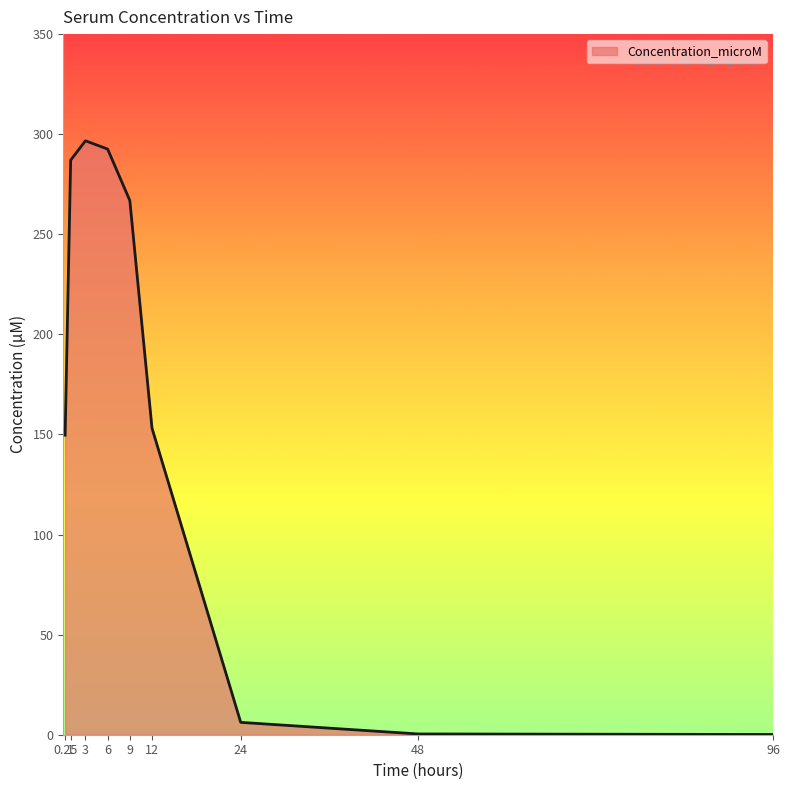

At which category does the data reach its first local peak?

3